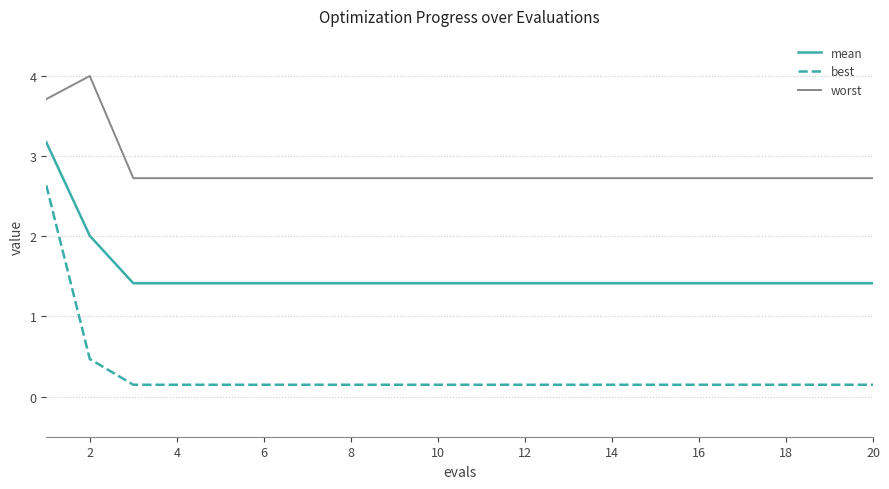

True or false: mean and best cross at least once.

False